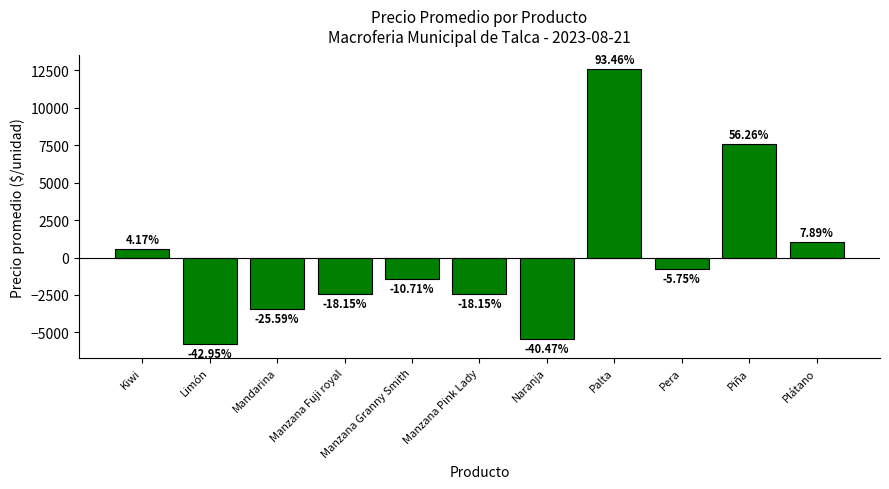

What value does the data have at Mandarina?

-3439.4